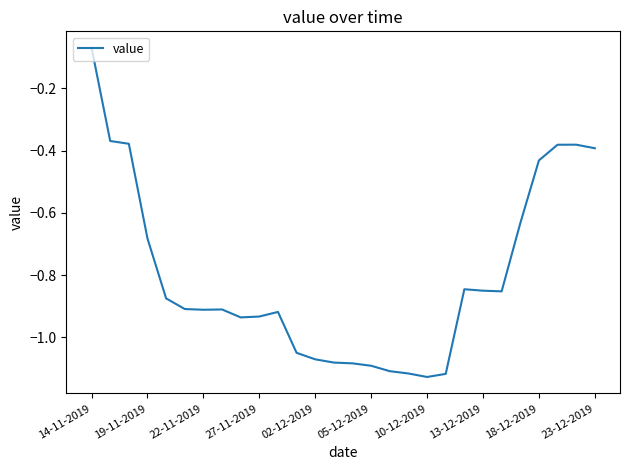

How many lines are shown in the chart?

1